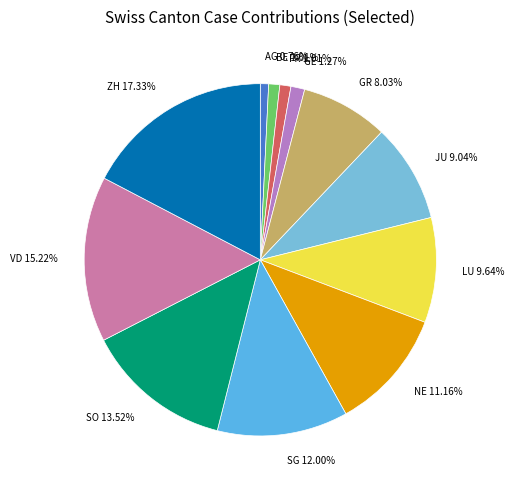

To the nearest percent, what percentage of the pie is JU?

9%